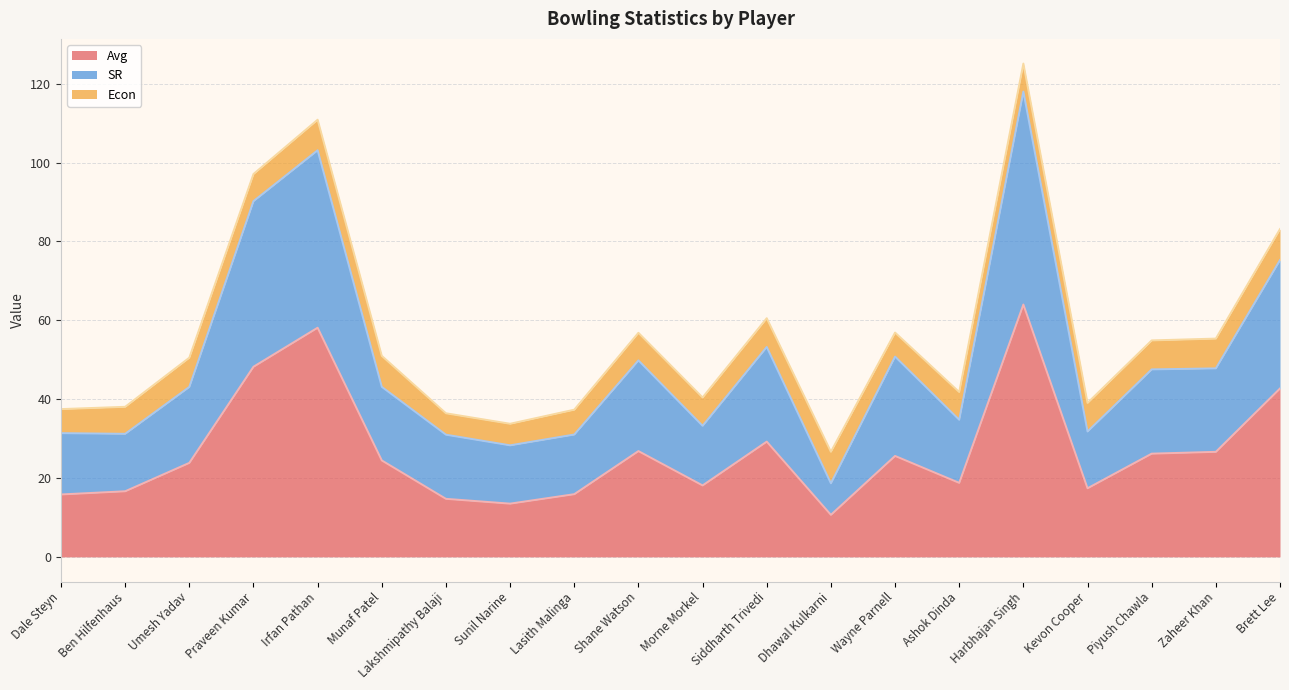

What are all the series names shown in the legend?

Avg, SR, Econ